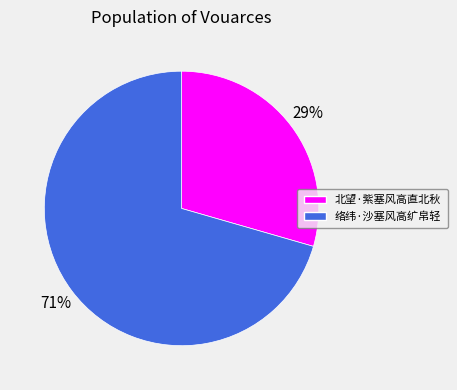

To the nearest percent, what is the combined percentage of 络纬·沙塞风高纩帛轻 and 北望·紫塞风高直北秋?

100%